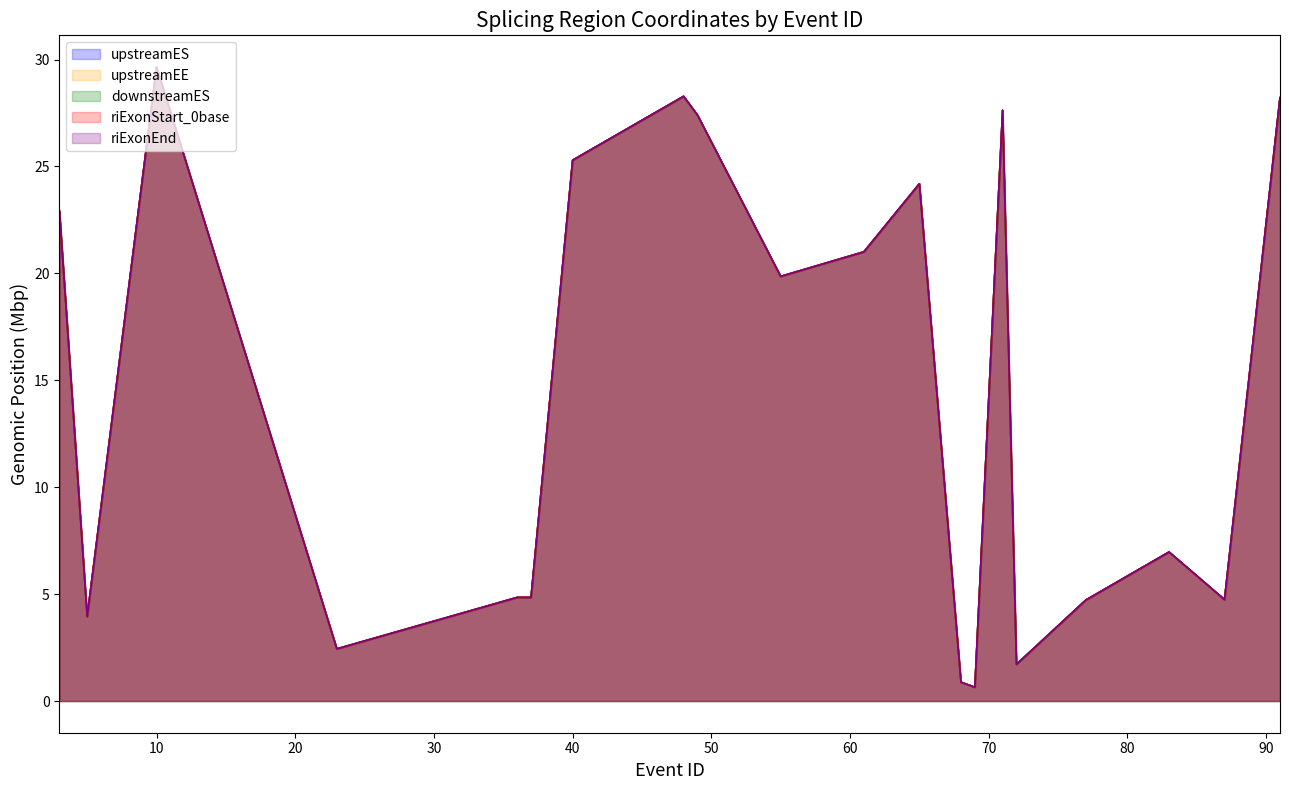

True or false: upstreamES and downstreamES cross at least once.

False